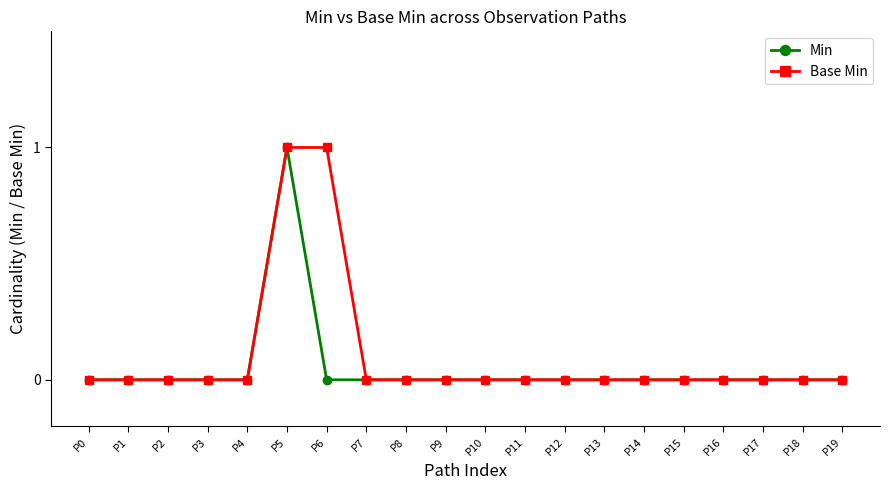

Rank the series at P6 from highest to lowest value.

Base Min, Min